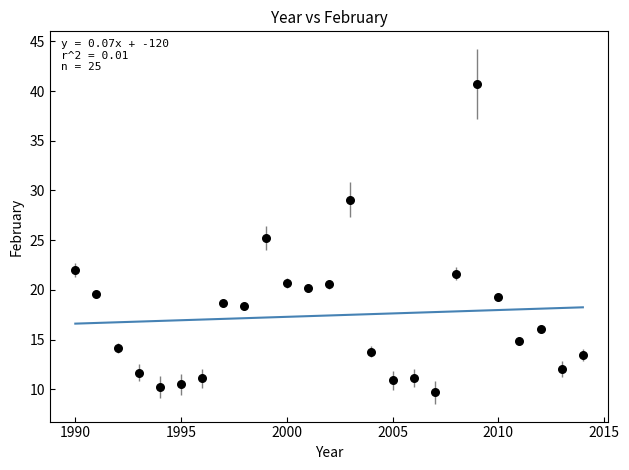

What is the range of Y values (max minus min)?

31.0